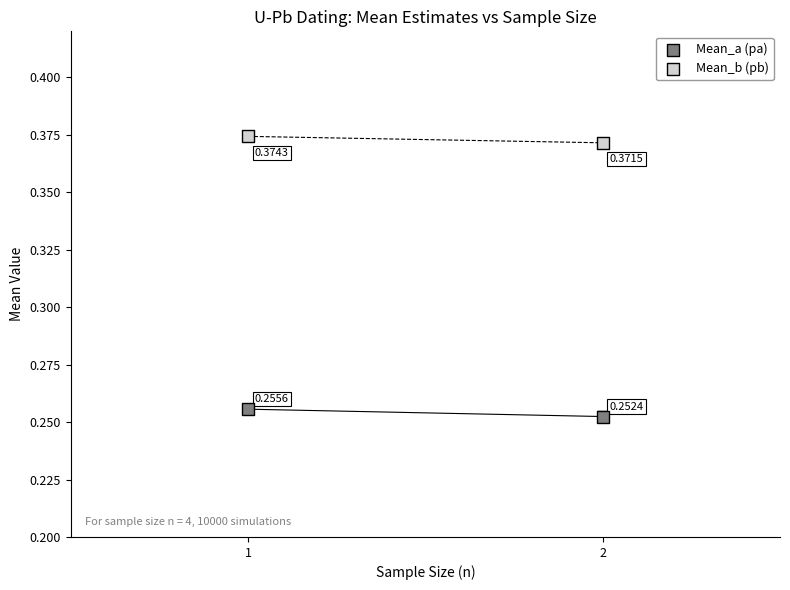

What are all the series names shown in the legend?

Mean_a (pa), Mean_b (pb)